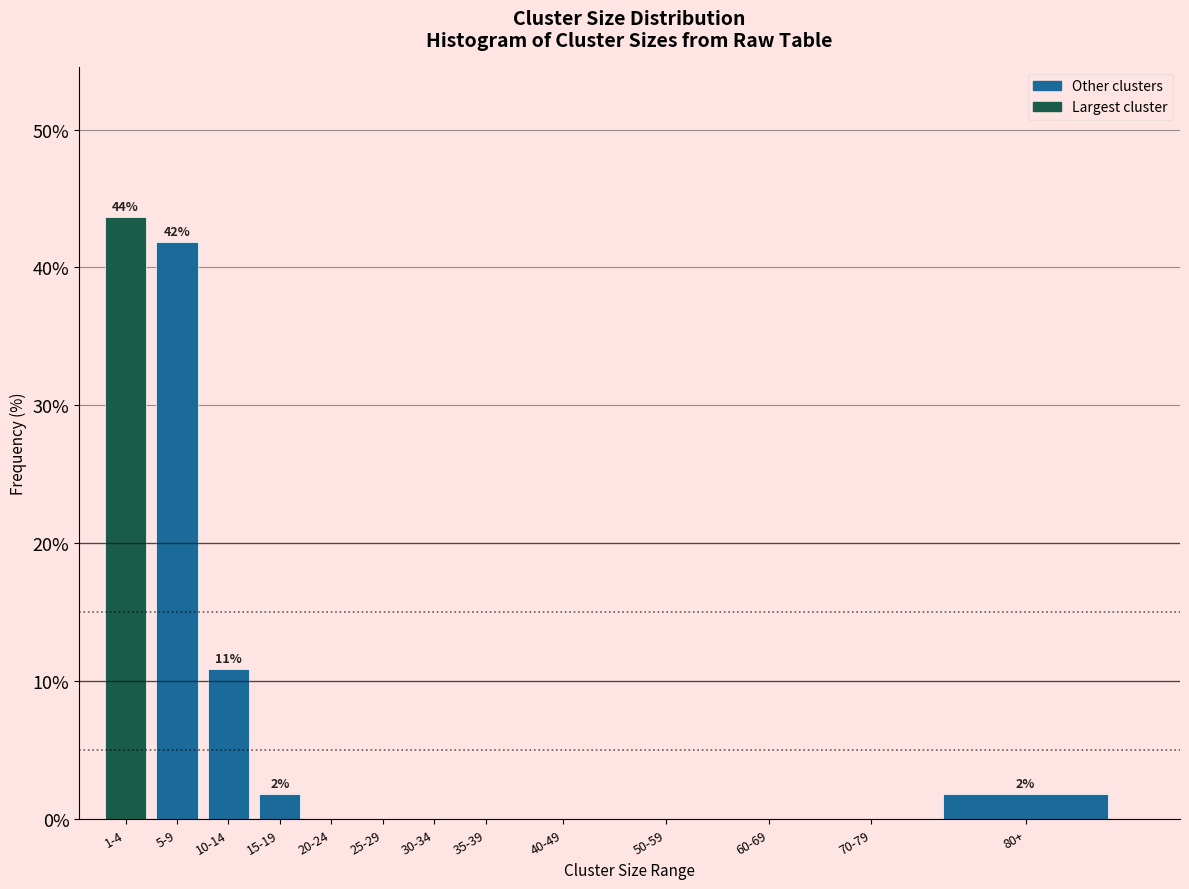

Reading left to right, transcribe all the data shown in this chart.

1-4=43.6	5-9=41.8	10-14=10.9	15-19=1.8	20-24=0.0	25-29=0.0	30-34=0.0	35-39=0.0	40-49=0.0	50-59=0.0	60-69=0.0	70-79=0.0	80+=1.8